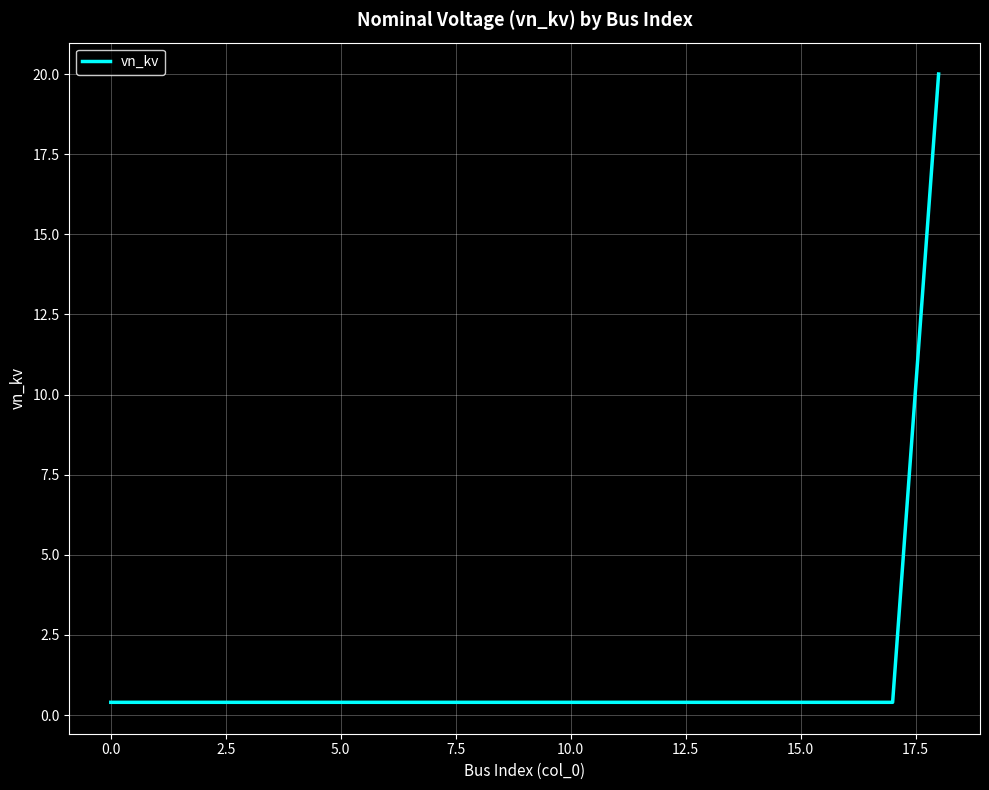

What is the difference between the maximum and minimum values?

19.6